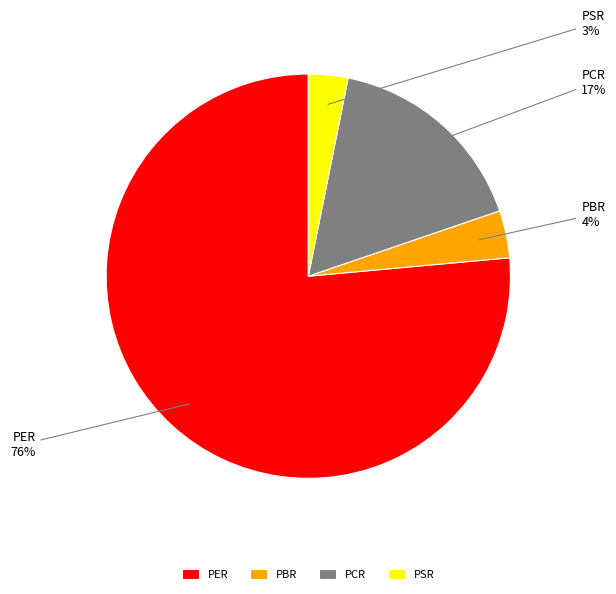

Do PSR and PER together represent more than half of the pie?

Yes